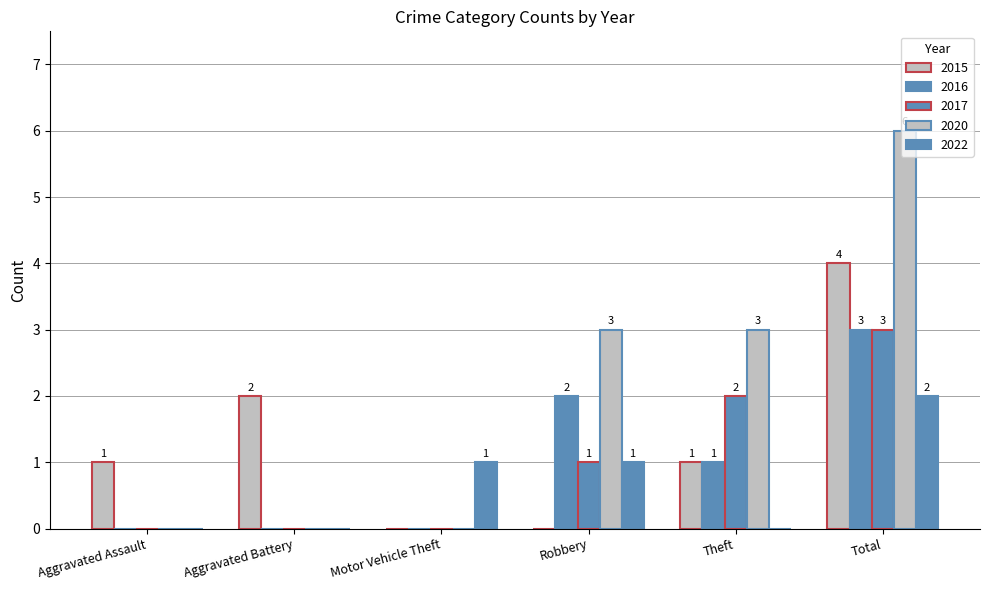

How many positive values does the 2016 series have?

3